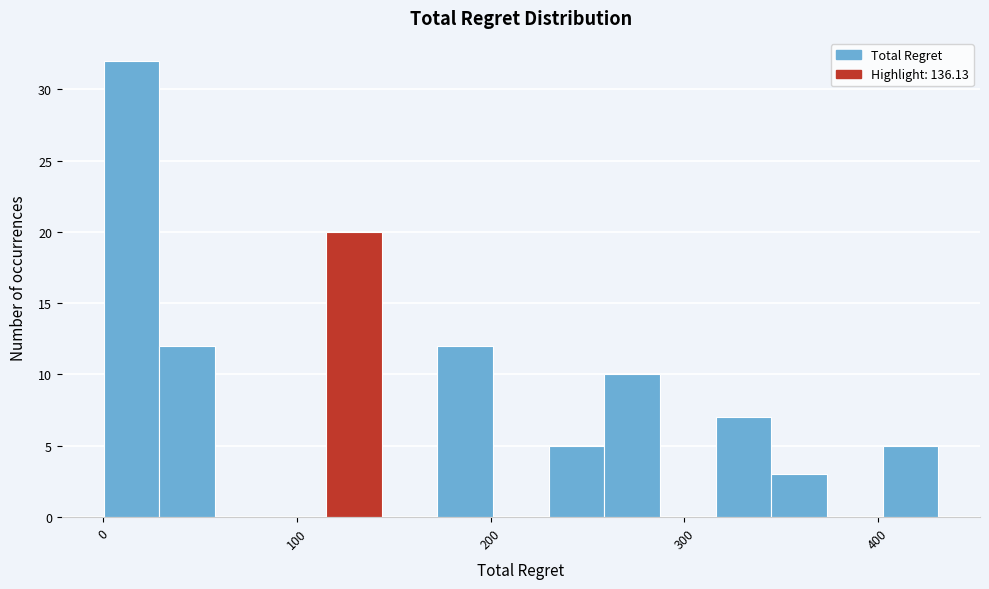

Read against the x-axis, roughly where is the centre of the tallest bar?

10